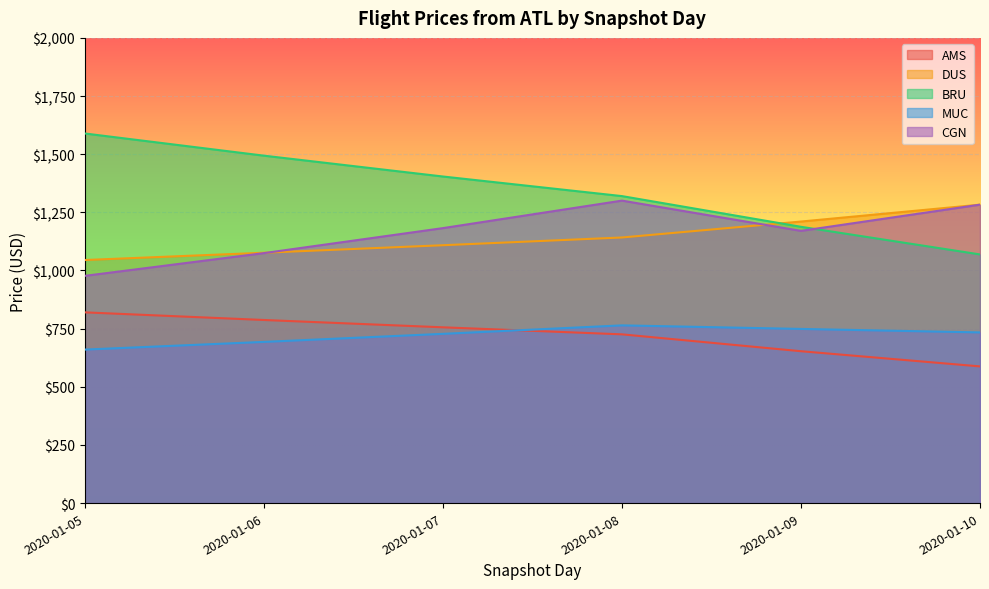

The value of AMS at 2020-01-07 is 755.7. True or false?

True